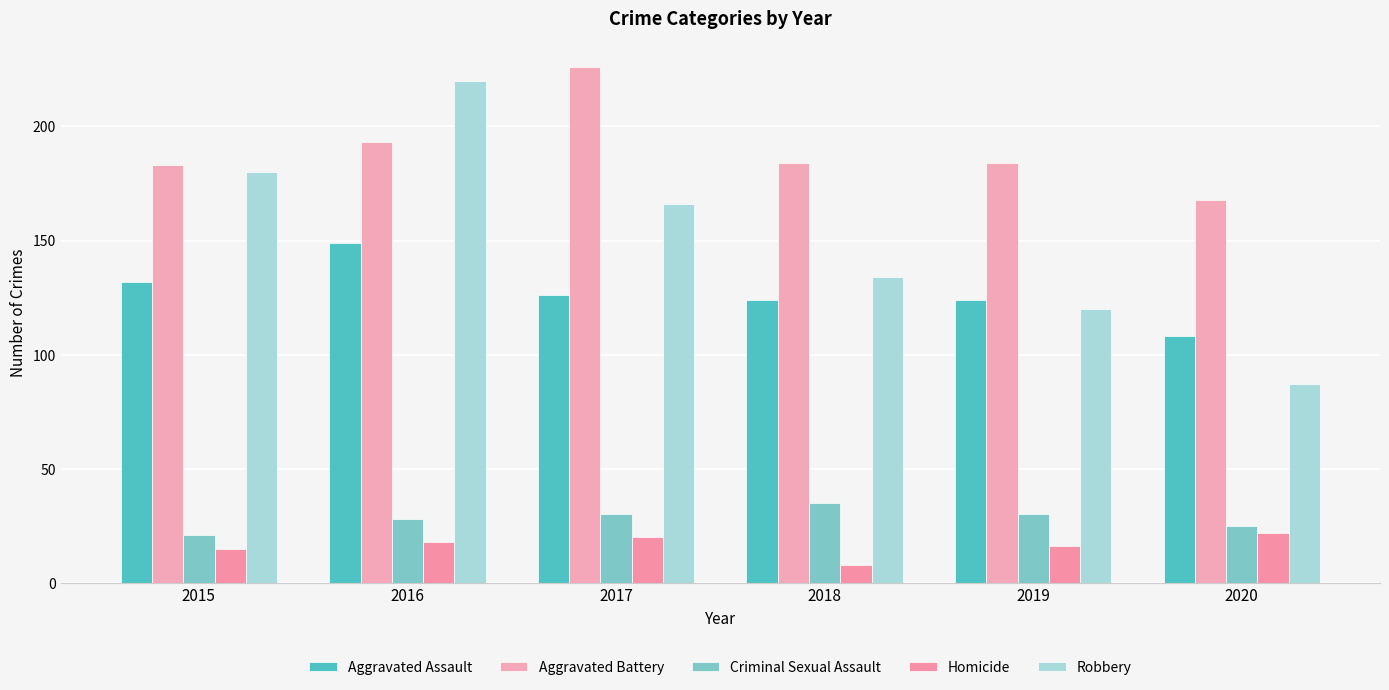

What is the spread (max minus min) of values at 2015?

168